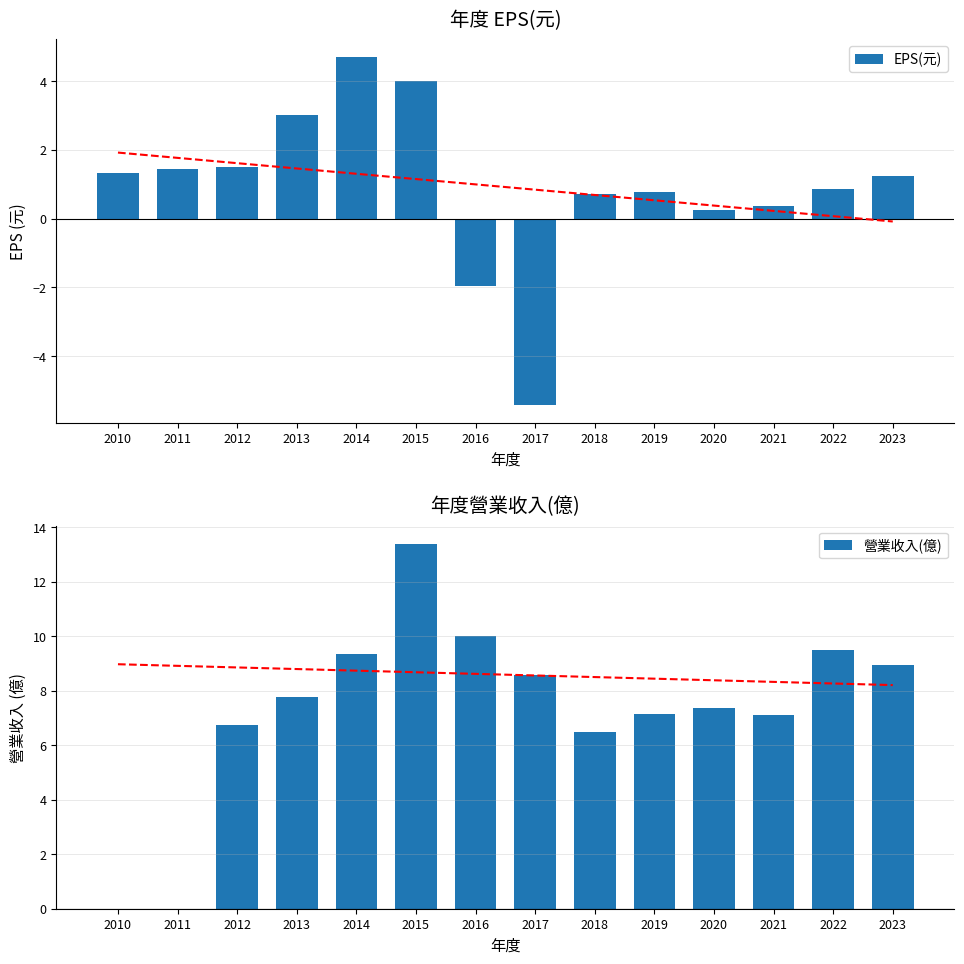

Is it true that Trend equals 8.3 at 2022?

True